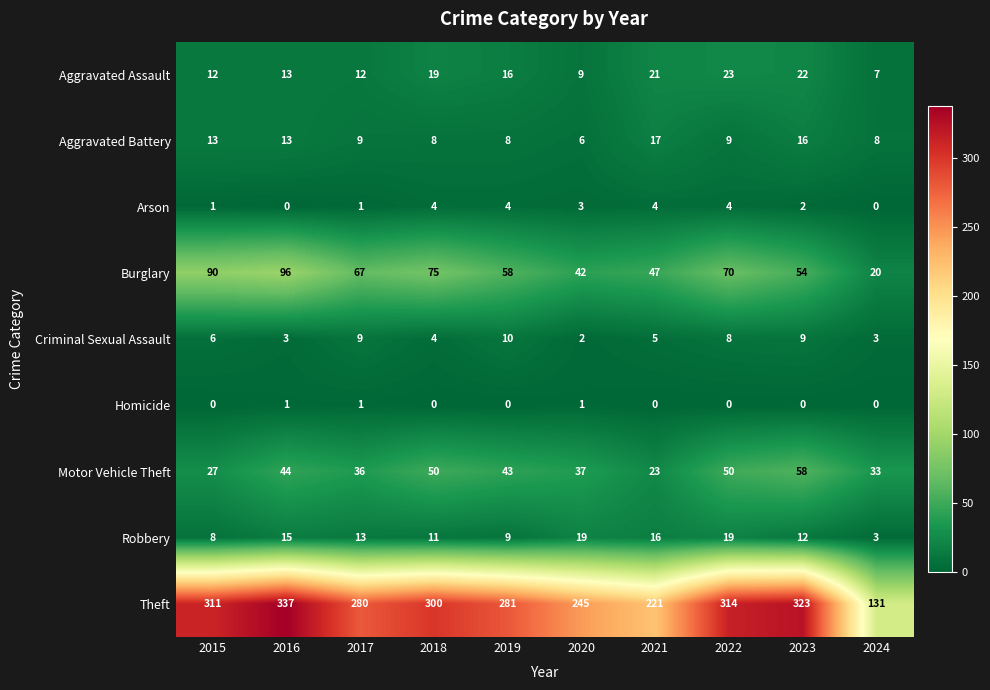

At which category is the sum across all series the highest?

2016